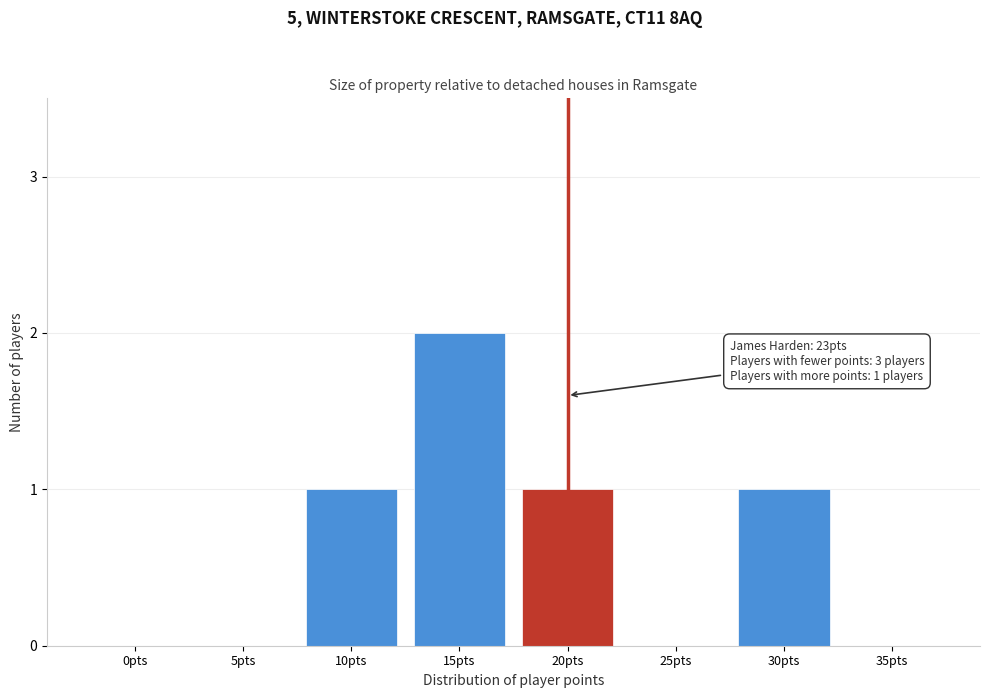

Reading left to right, transcribe all the data shown in this chart.

0pts=0	5pts=0	10pts=1	15pts=2	20pts=1	25pts=0	30pts=1	35pts=0